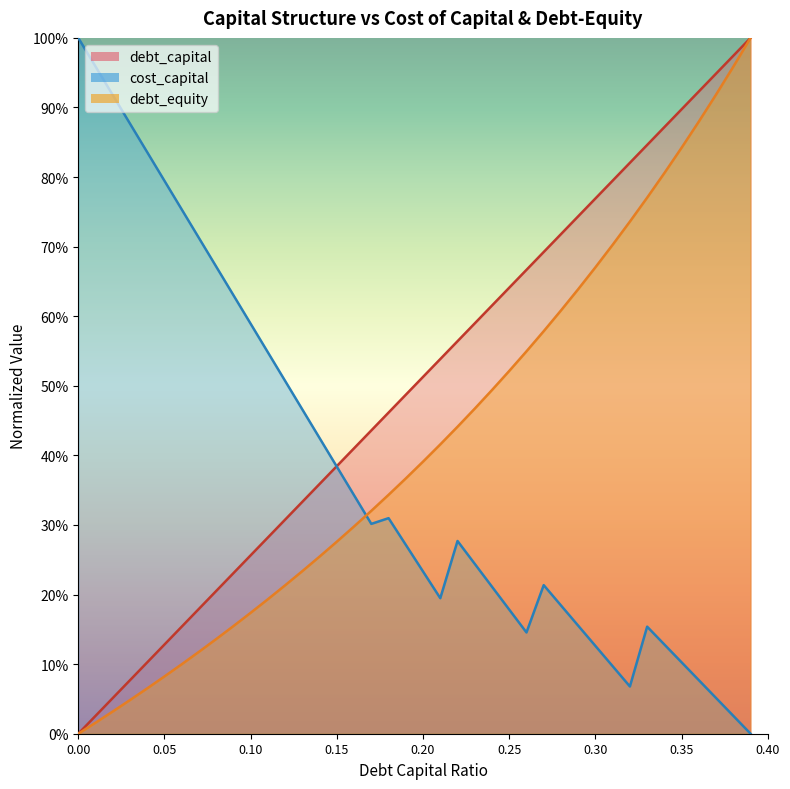

What is the sum of all cost_capital values?

15.2